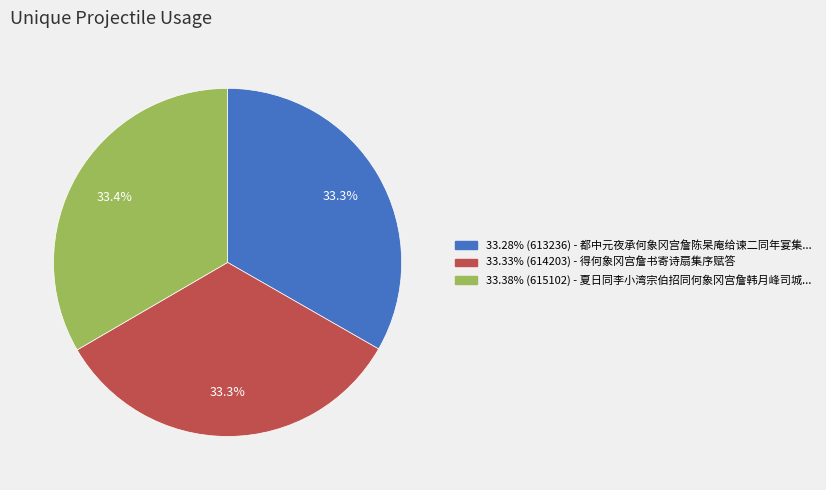

Is there any slice that represents more than half of the pie?

No